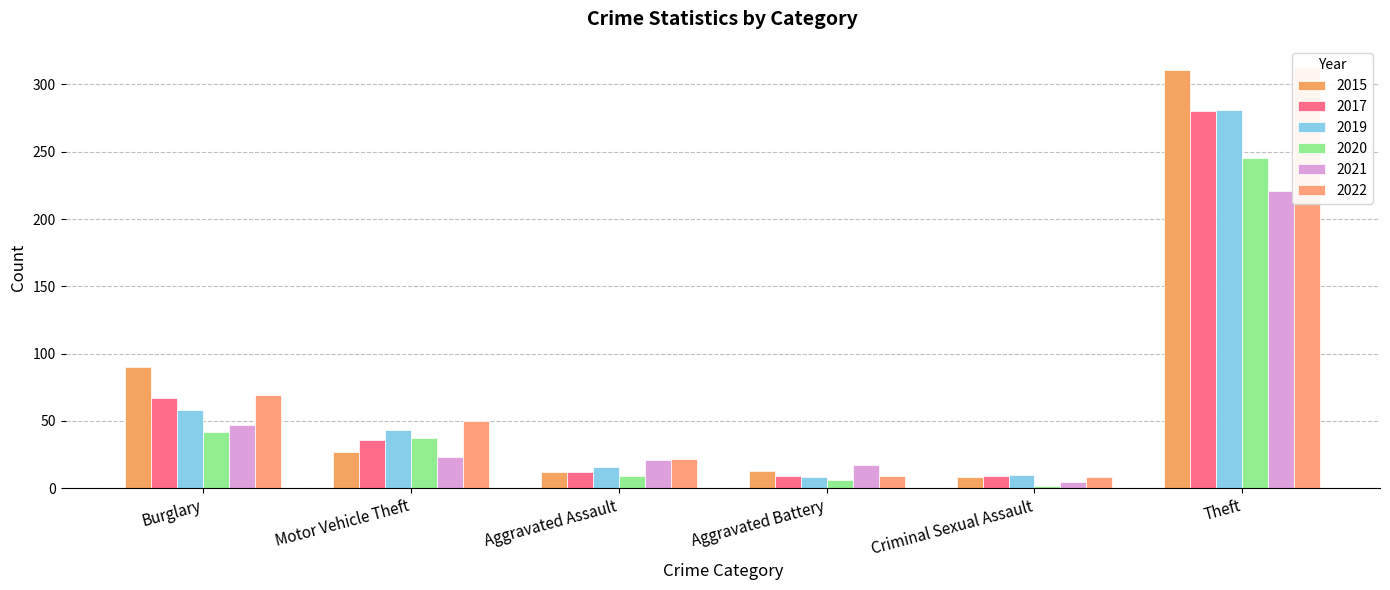

What position from the left is Burglary?

1